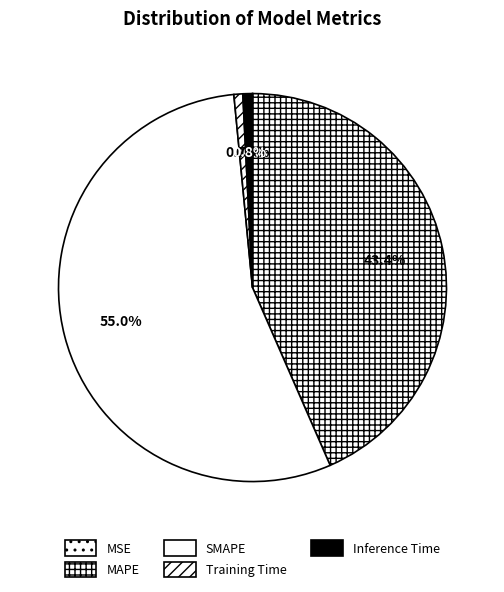

Which slice is the smallest?

MSE